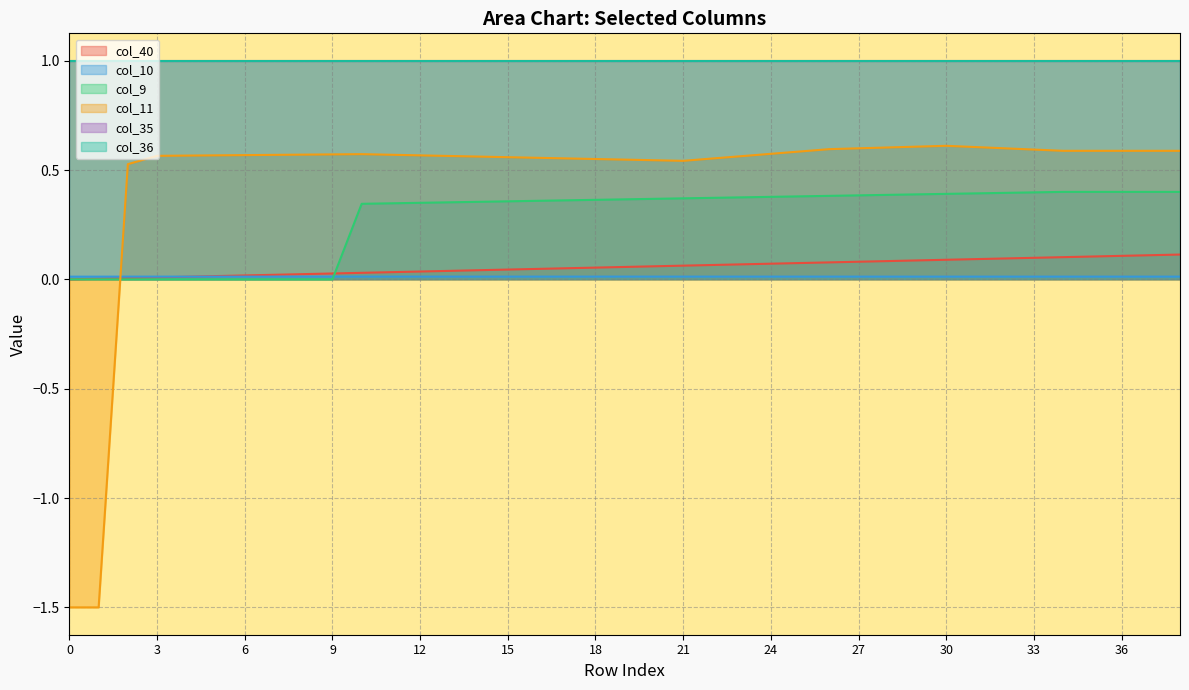

Does the chart display data point markers on the line(s)?

No